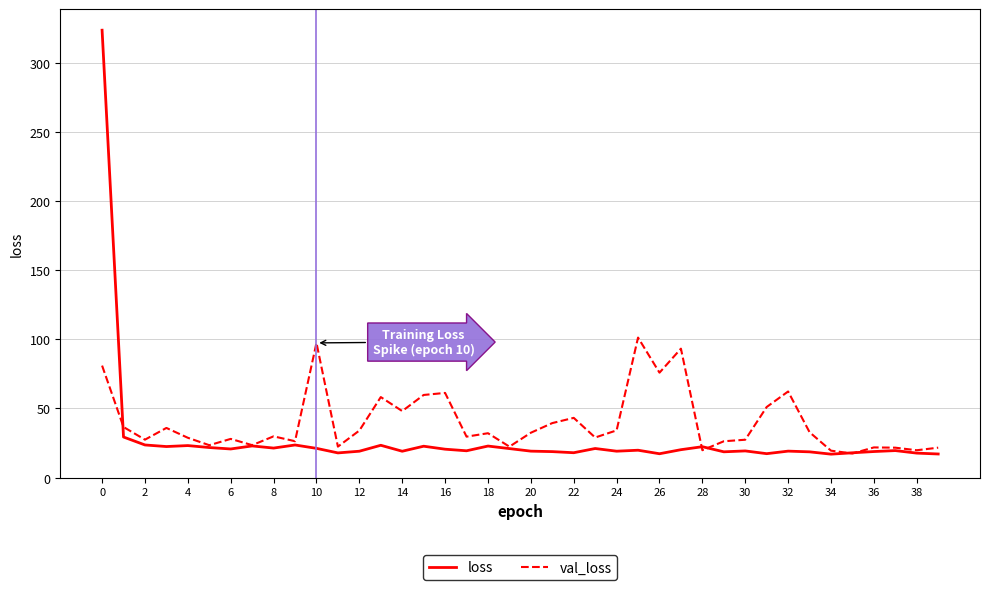

What is the highest value of the loss series?

323.5